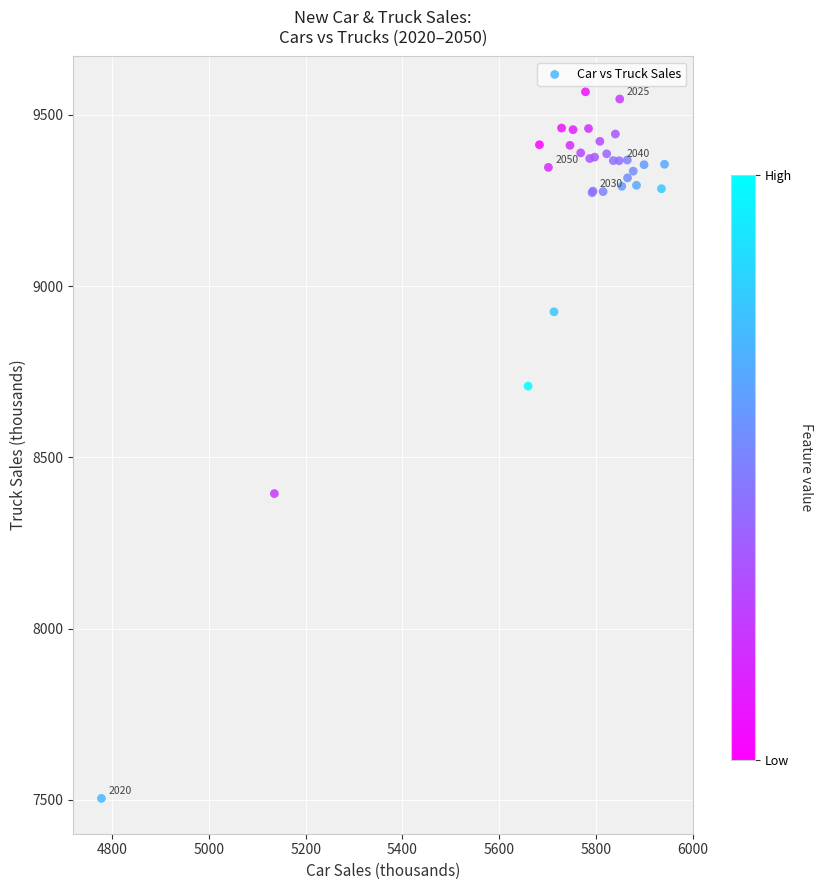

What Y value in the scatter plot is closest to 8535?

8394.1